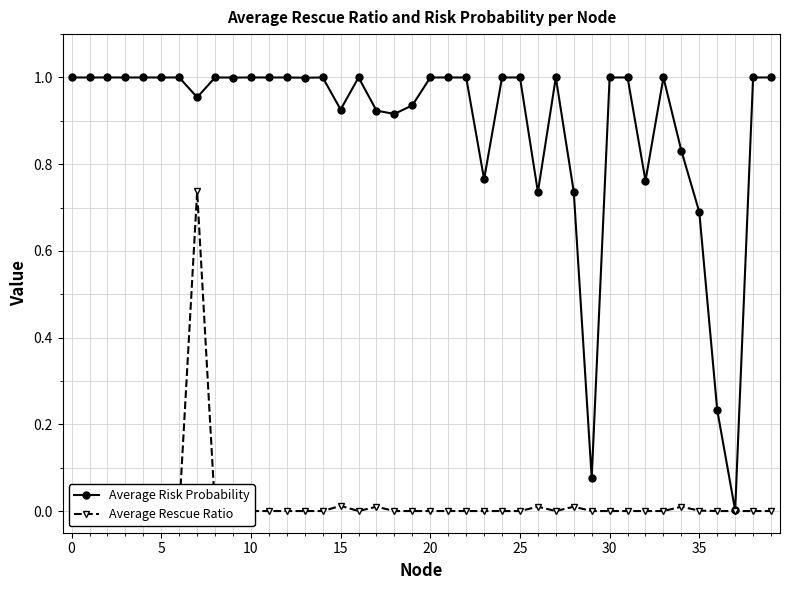

True or false: Average Risk Probability has more than 2 interior local peaks.

True